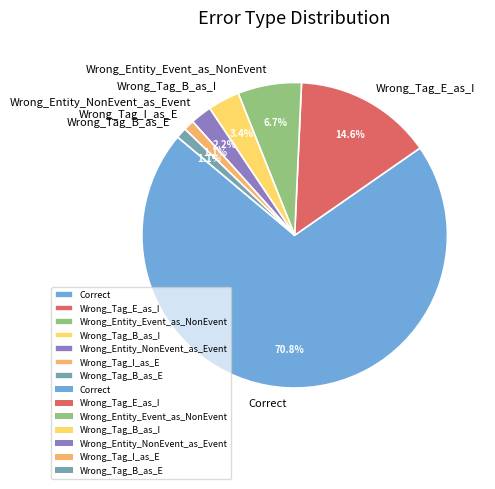

Which has a higher value, Wrong_Tag_B_as_E or Wrong_Entity_NonEvent_as_Event?

Wrong_Entity_NonEvent_as_Event